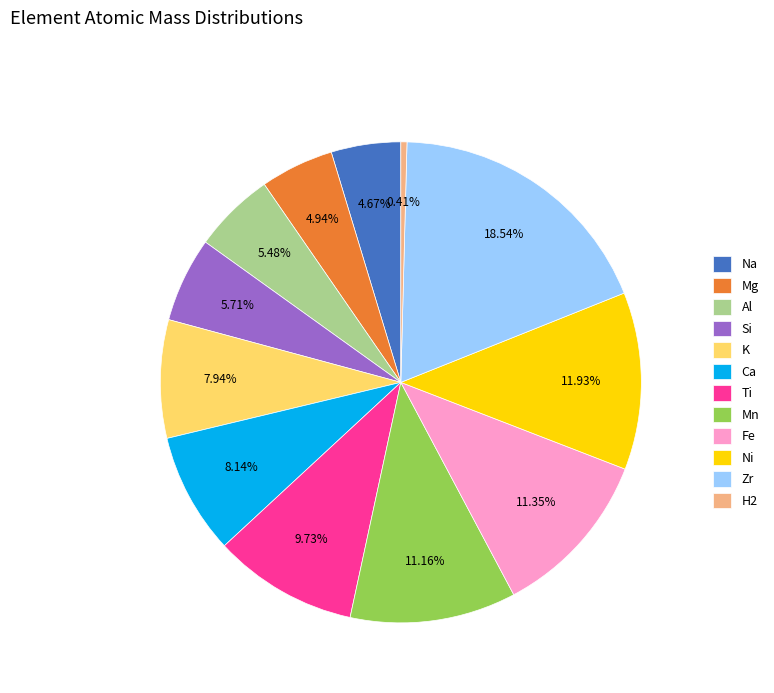

Between Zr and H2, which is larger?

Zr